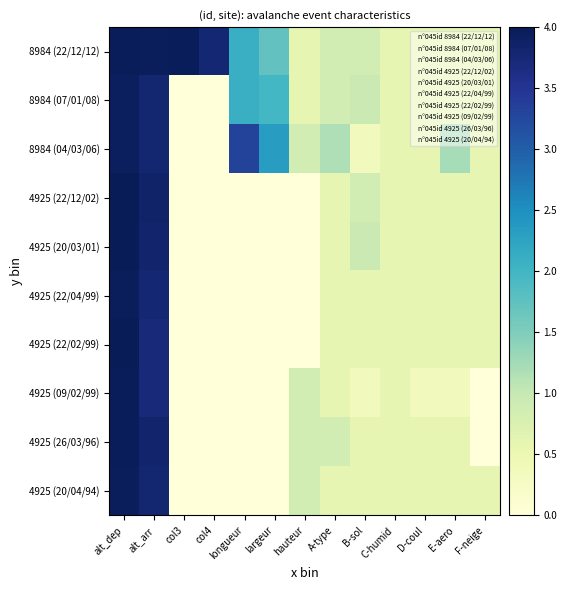

At which category is the sum across all series the highest?

alt_dep